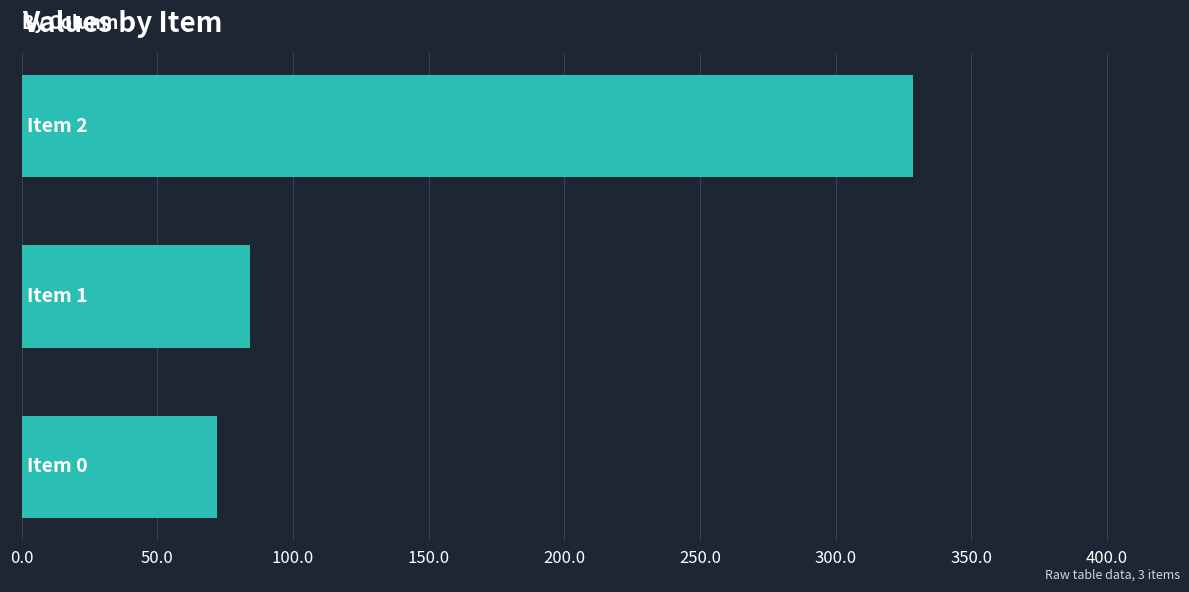

What is the smallest value displayed?

72.1